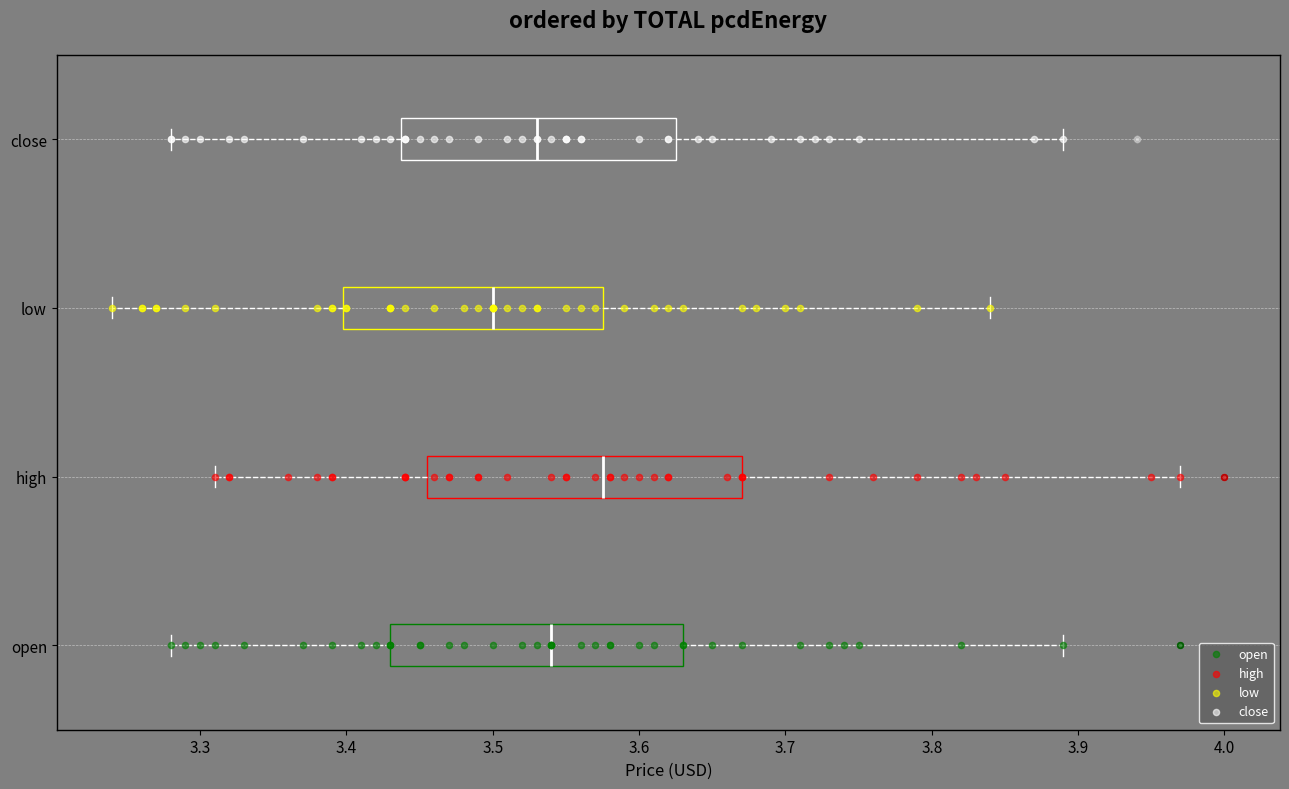

Reading bottom to top, transcribe this box plot: for each box, give where its median line is, the range the box spans, and where its two whiskers end, as read against the x-axis. The values are not printed on the chart, so give them approximately, as read against the axis.

open: median 3.54, box 3.43 to 3.63, whiskers 3.28 to 3.89
high: median 3.58, box 3.46 to 3.67, whiskers 3.31 to 3.97
low: median 3.50, box 3.40 to 3.58, whiskers 3.24 to 3.84
close: median 3.53, box 3.44 to 3.63, whiskers 3.28 to 3.89